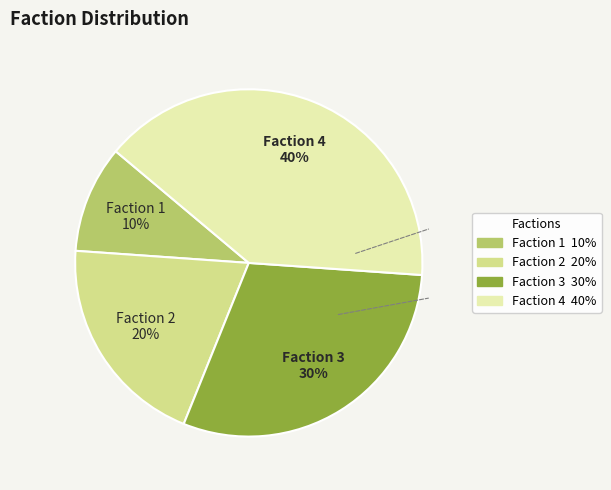

How many segments does this pie chart have?

4